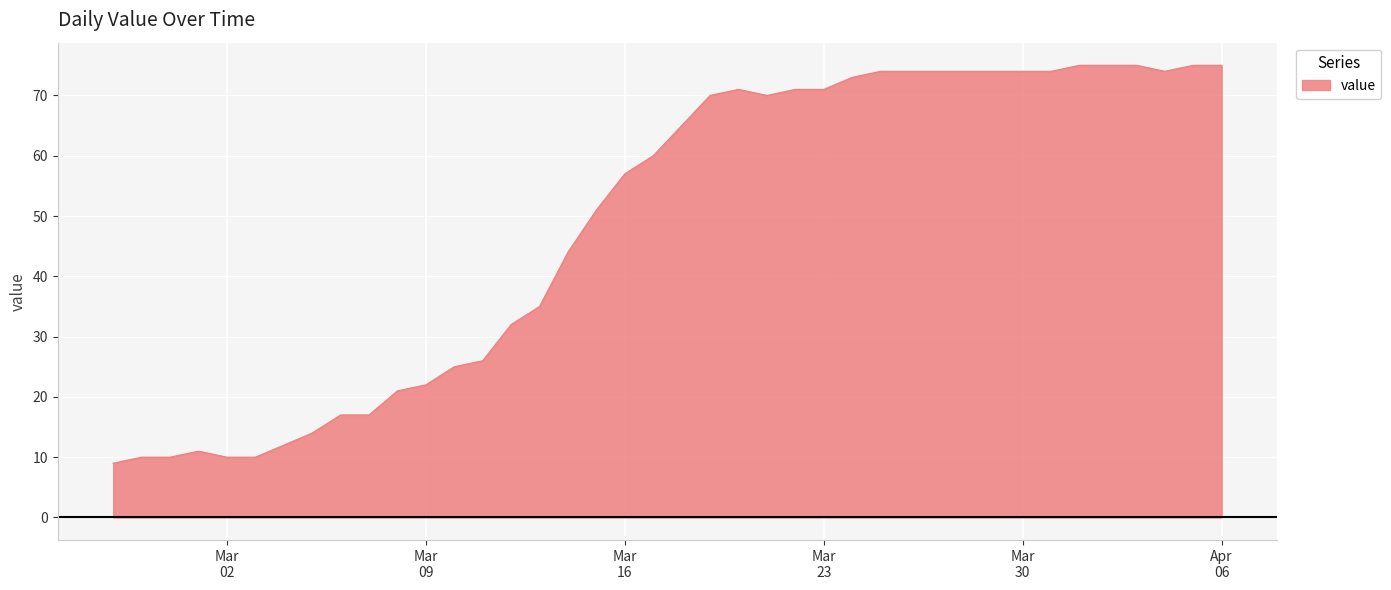

What is the smallest value displayed?

9